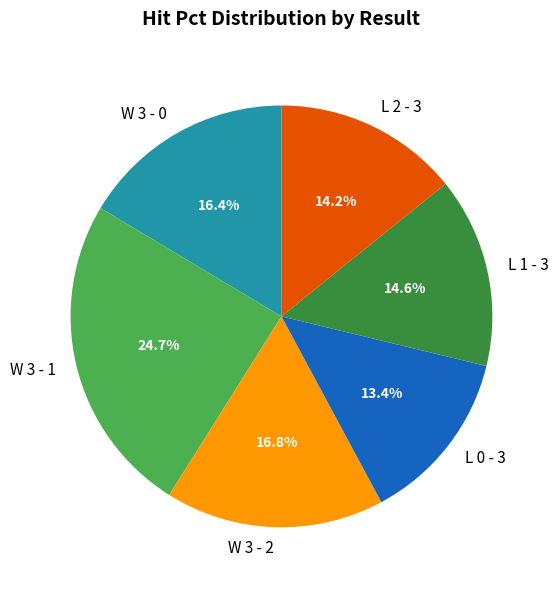

To the nearest percent, what percentage of the pie is W 3 - 2?

17%